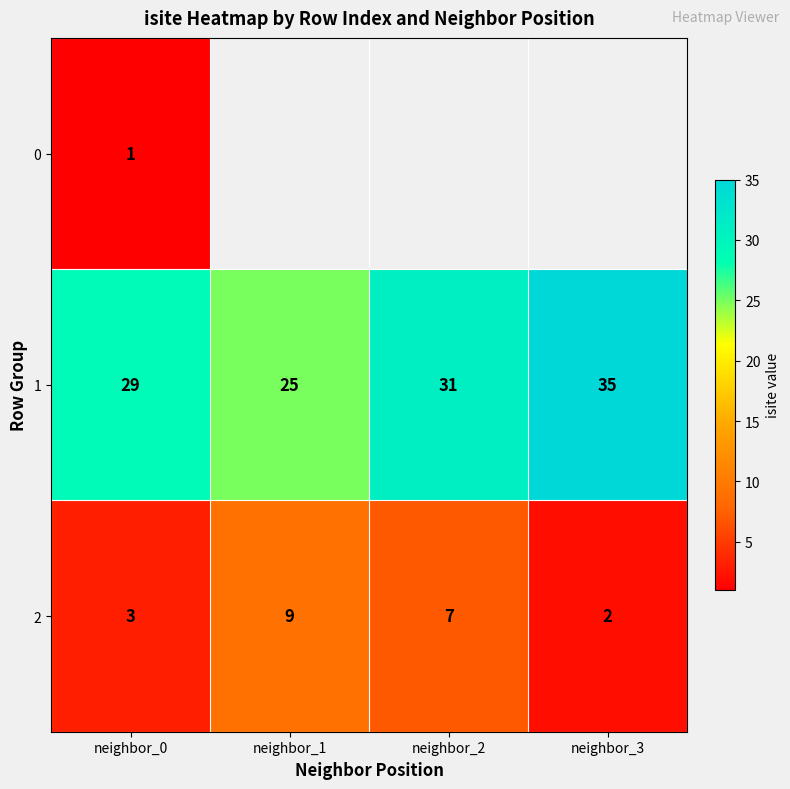

How many values in the 1 series are below 31?

2